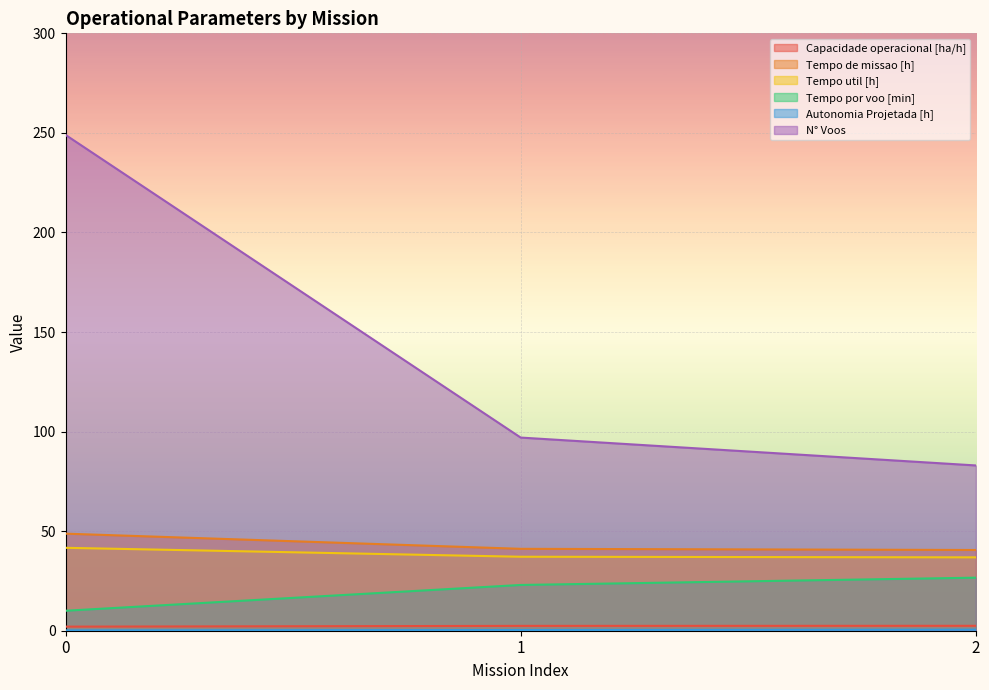

The Autonomia Projetada [h] series shows 0.2 at 0. True or false?

True